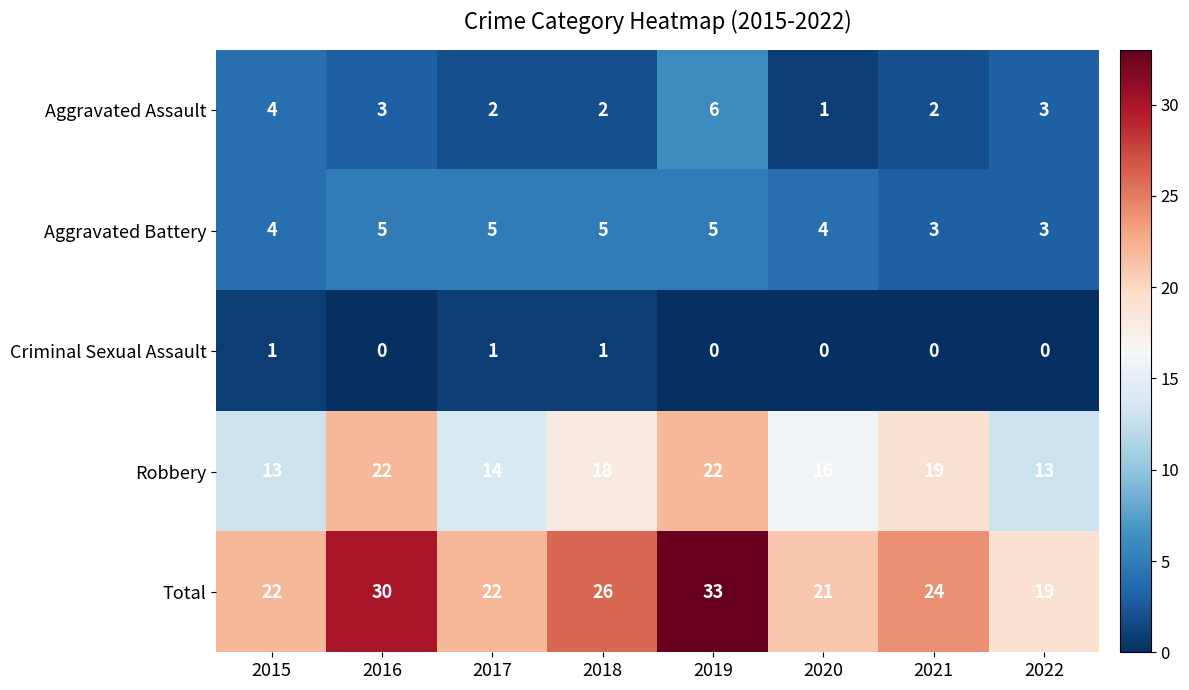

What is the sum of all Aggravated Assault values?

23